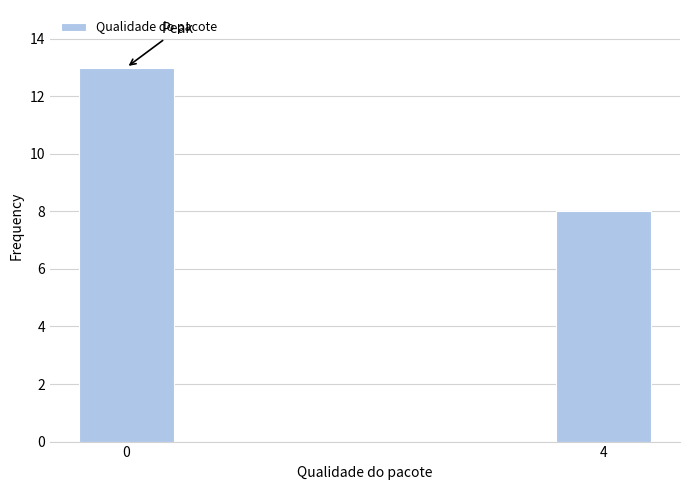

Reading left to right, extract all data points from this chart.

13	8